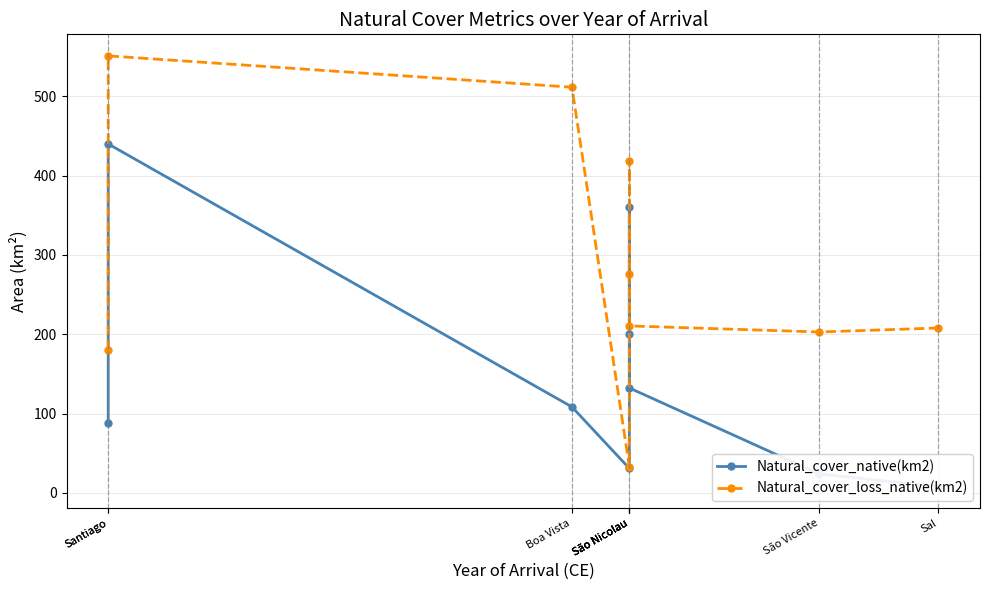

What is the maximum value for Natural_cover_native(km2)?

440.0